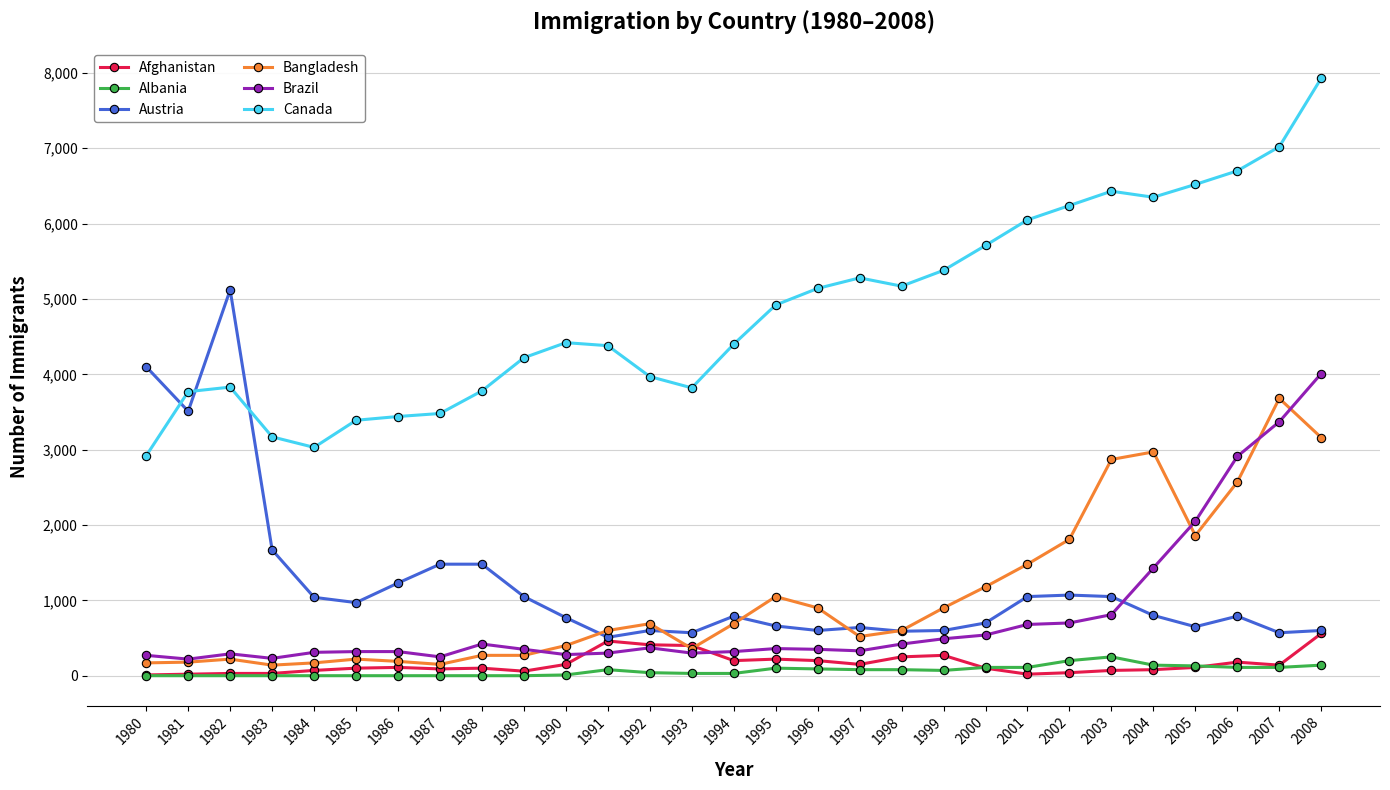

How many distinct data groups are displayed?

6